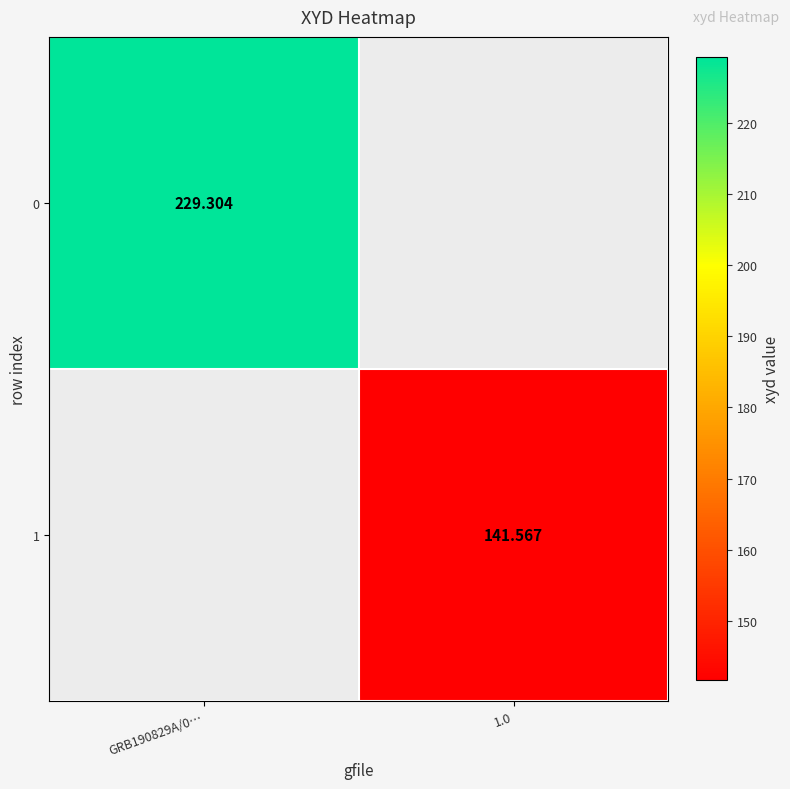

Is the value of 0 at GRB190829A/0… greater than the value of 1 at 1.0?

Yes